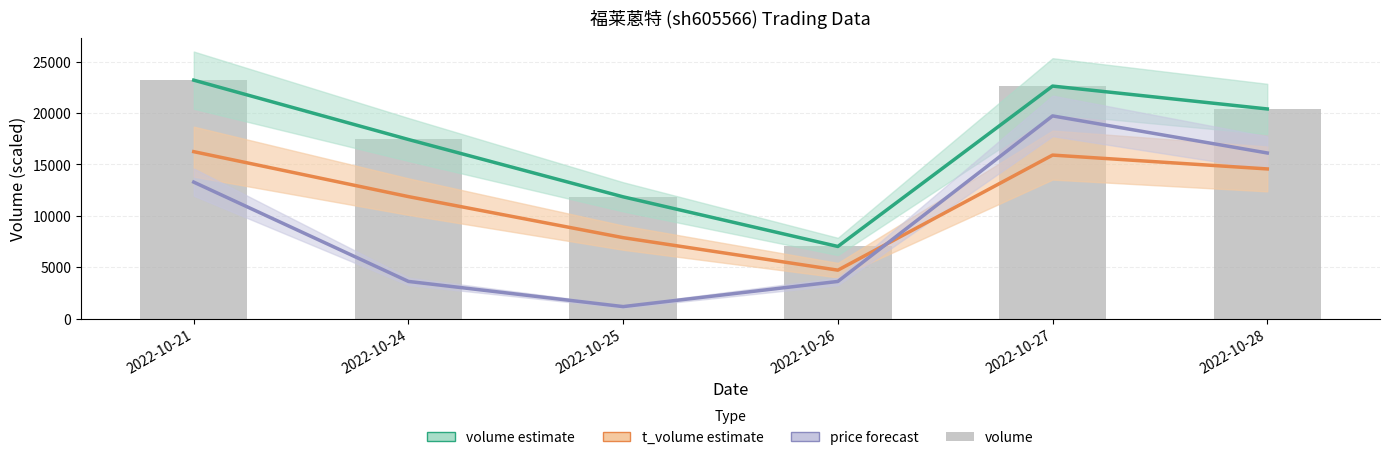

At which label does volume estimate first exceed 20386?

2022-10-21